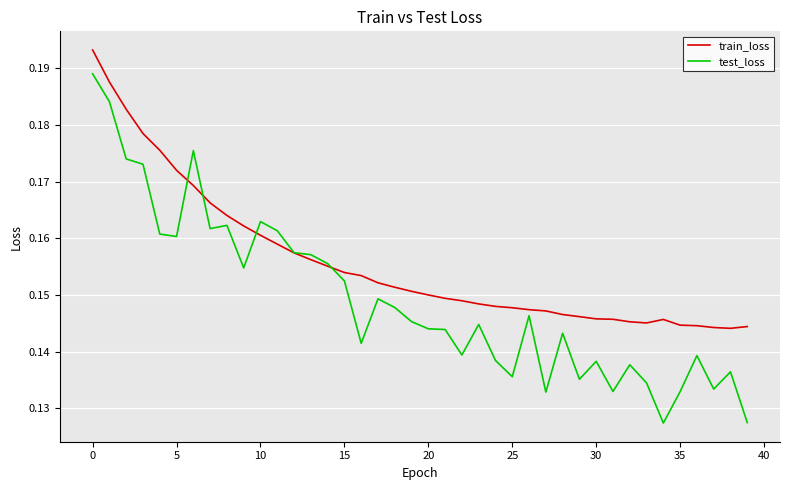

Which series has the largest total across all categories?

train_loss